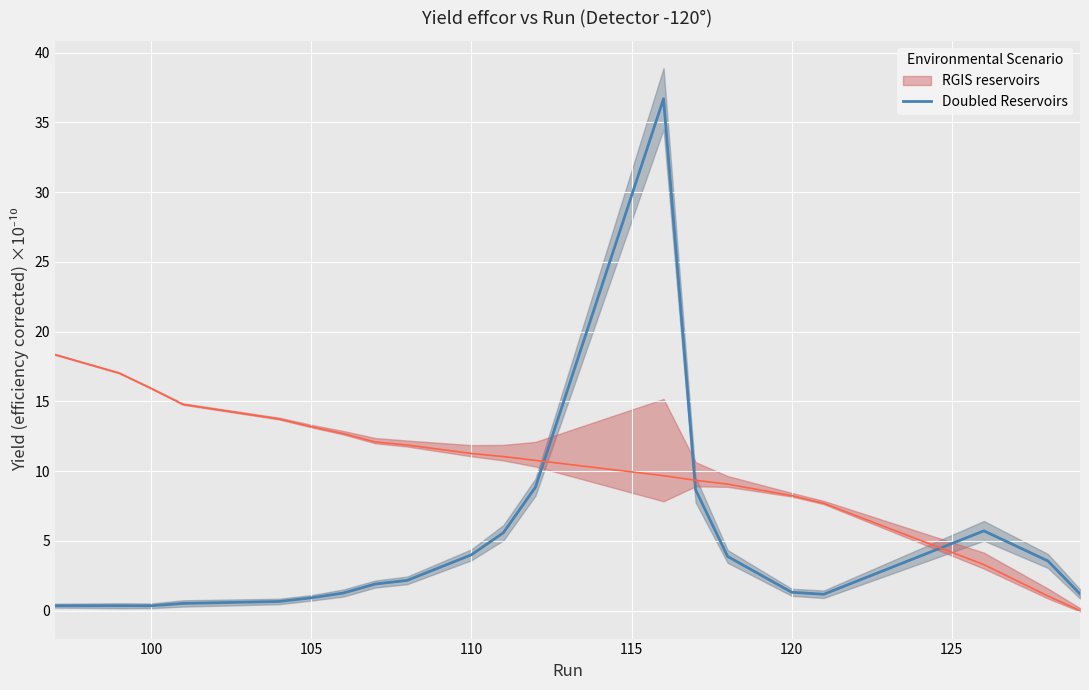

True or false: Doubled Reservoirs has a value of 0.3 at 100.

True